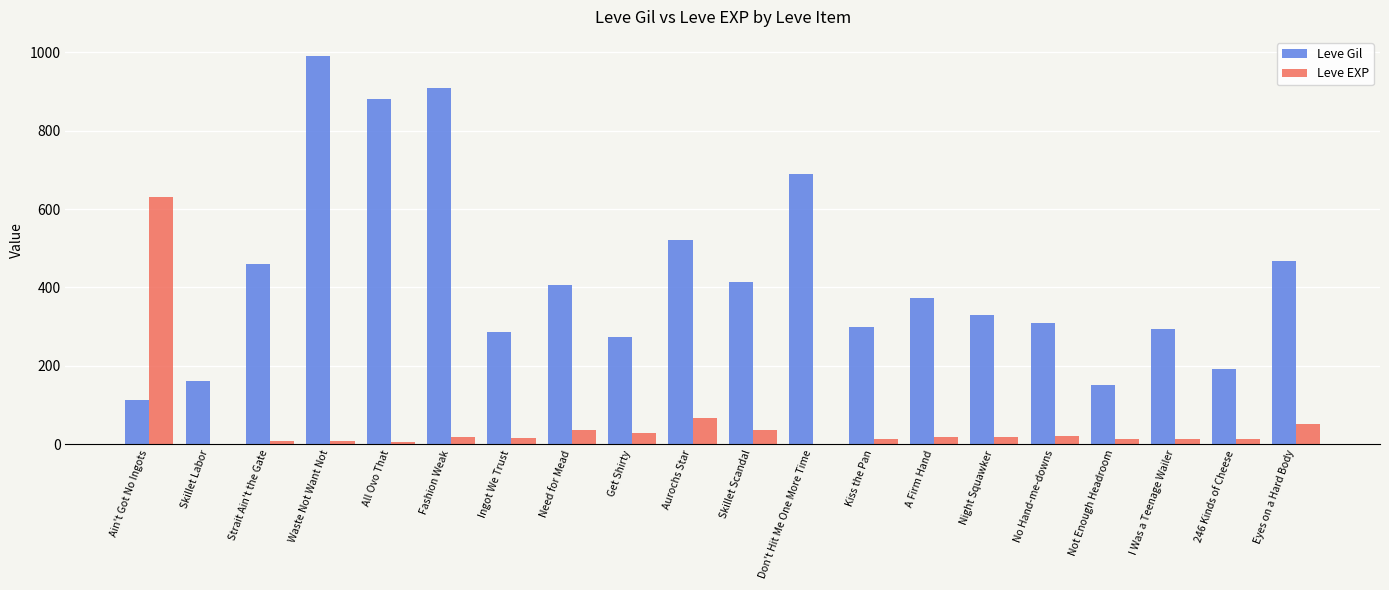

Are the bars grouped side by side (vs. stacked)?

Yes